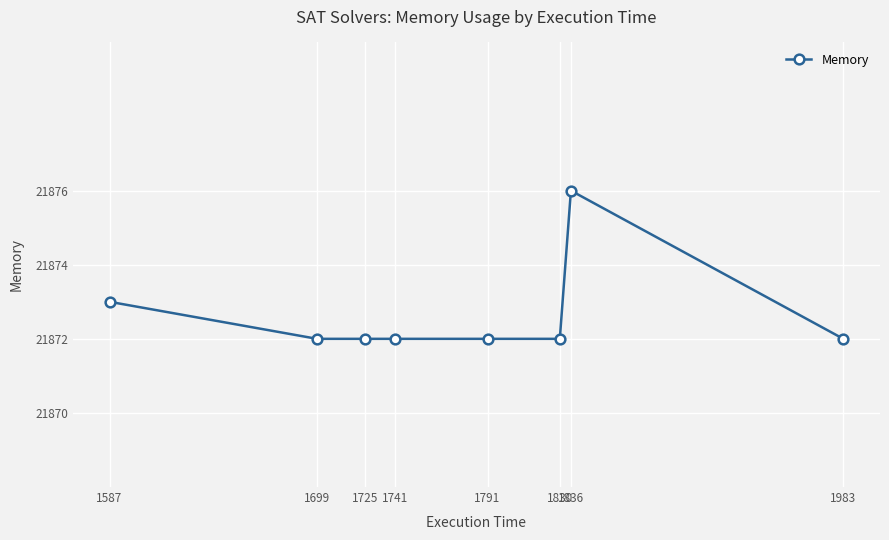

The value at 1741 is 21872. True or false?

True